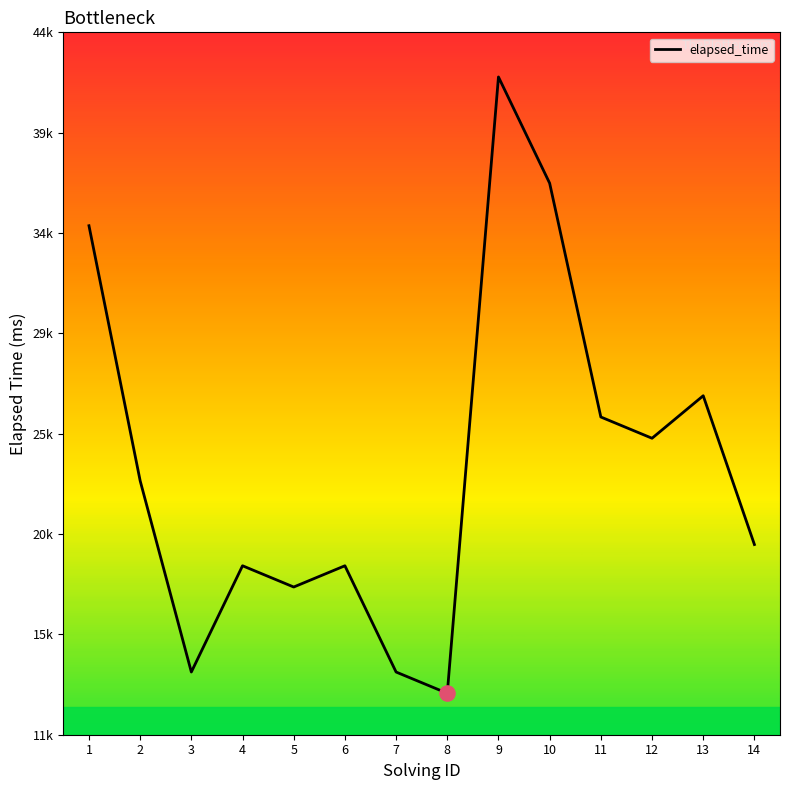

Approximately how many times larger is the value at 11 compared to 3?

1.9